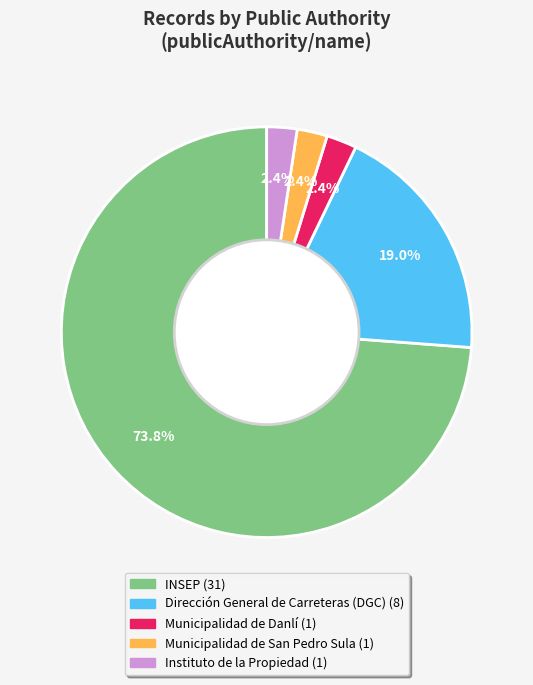

Does any single category account for the majority?

Yes